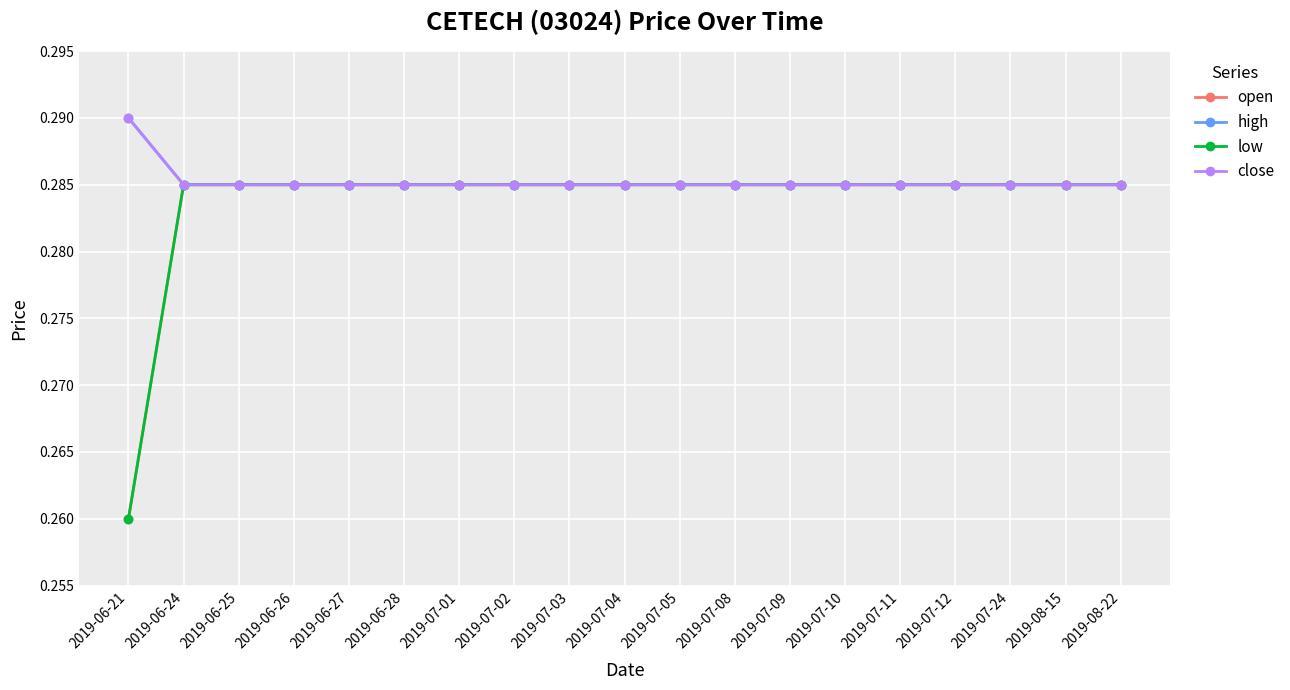

What is the greatest value displayed?

0.3